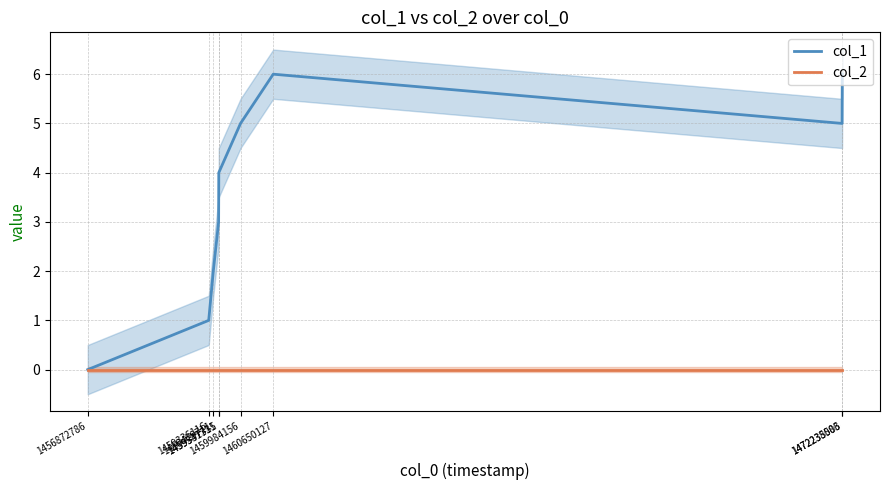

True or false: col_1 and col_2 intersect in this chart.

False